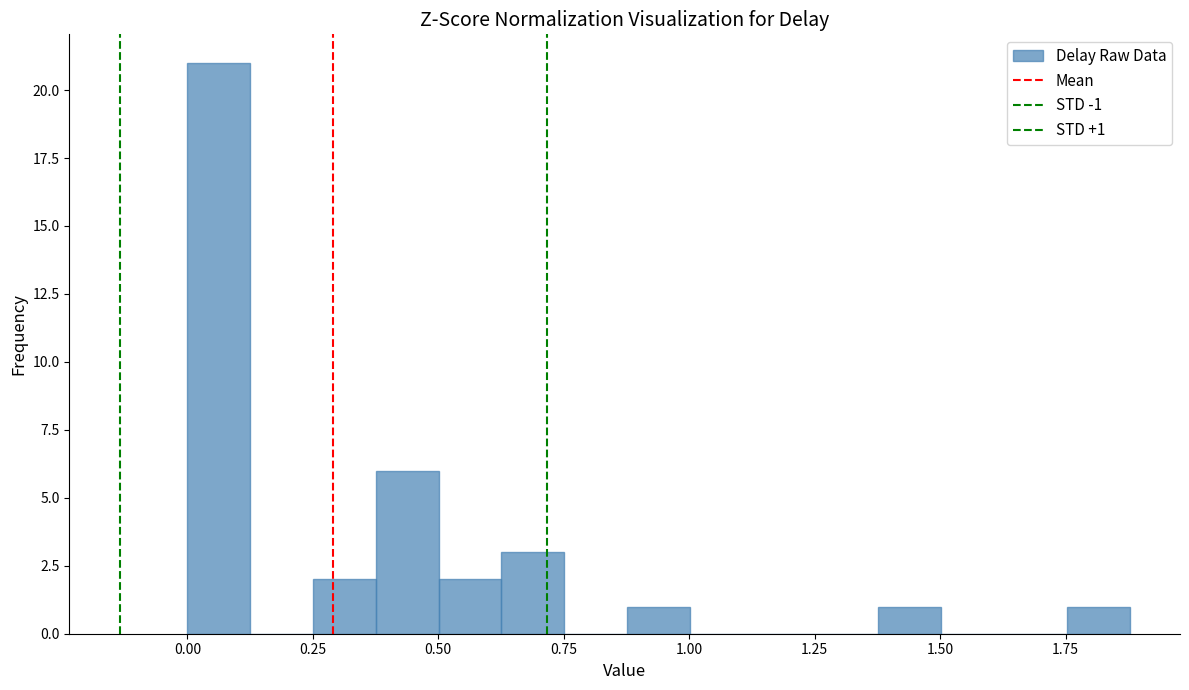

Read against the x-axis, roughly where is the centre of the tallest bar?

0.05